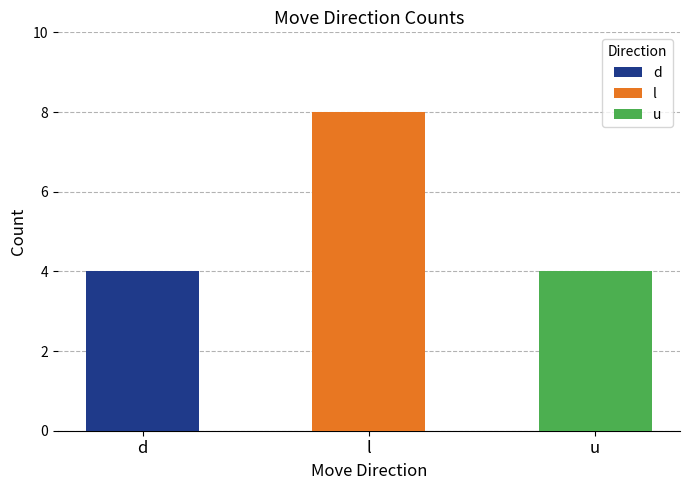

What is the minimum value shown in the chart?

4